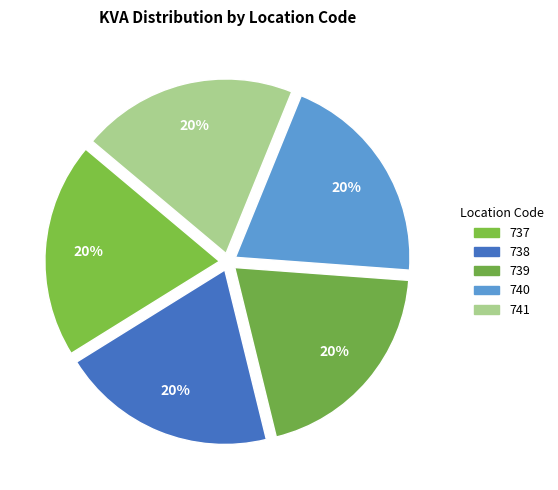

How much of the chart is everything except 737?

80.0%